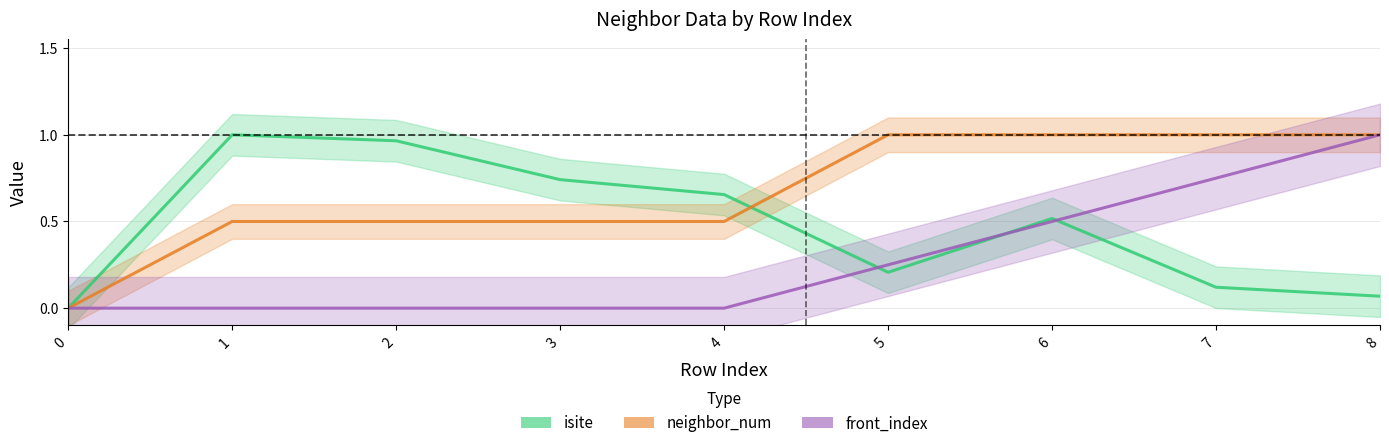

Rank the series at 6 from lowest to highest value.

front_index, isite, neighbor_num